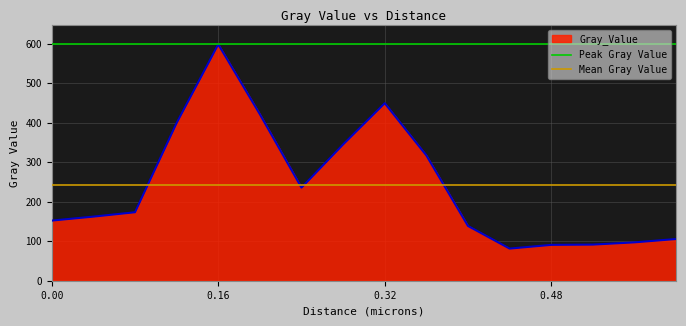

Does the chart display data point markers on the line(s)?

No